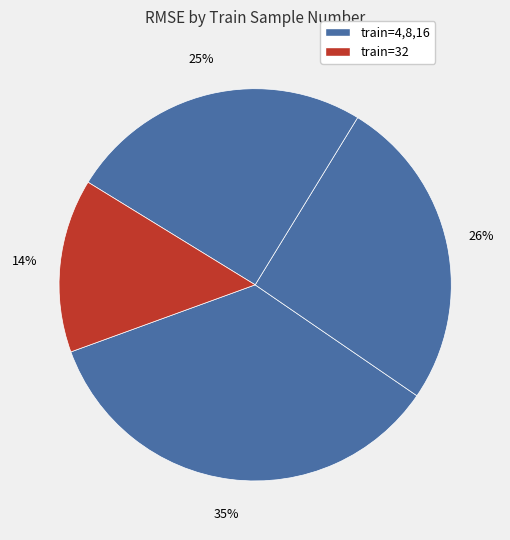

Is there any slice that represents more than half of the pie?

No